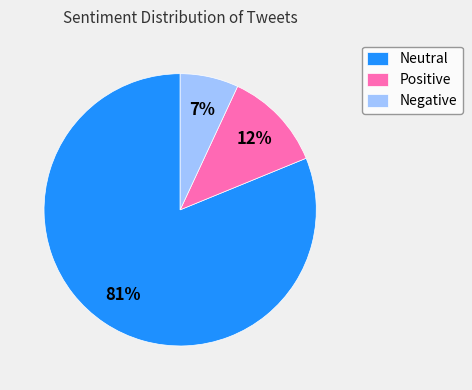

Rank the categories by value from lowest to highest.

Negative, Positive, Neutral